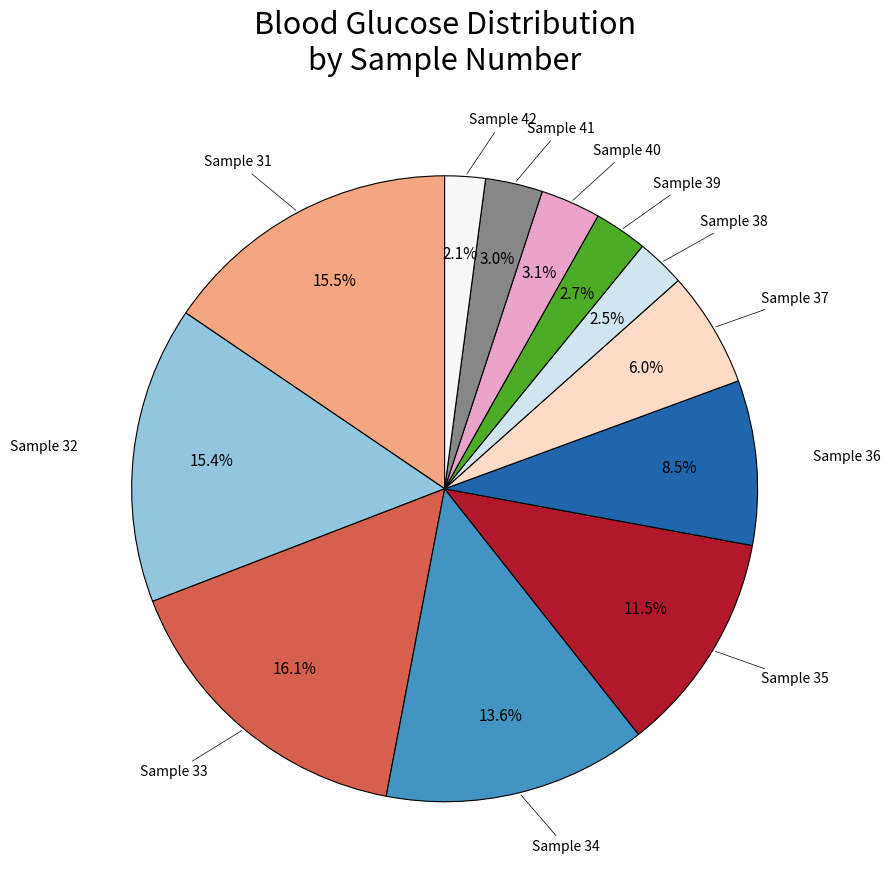

How many slices are in this pie chart?

12